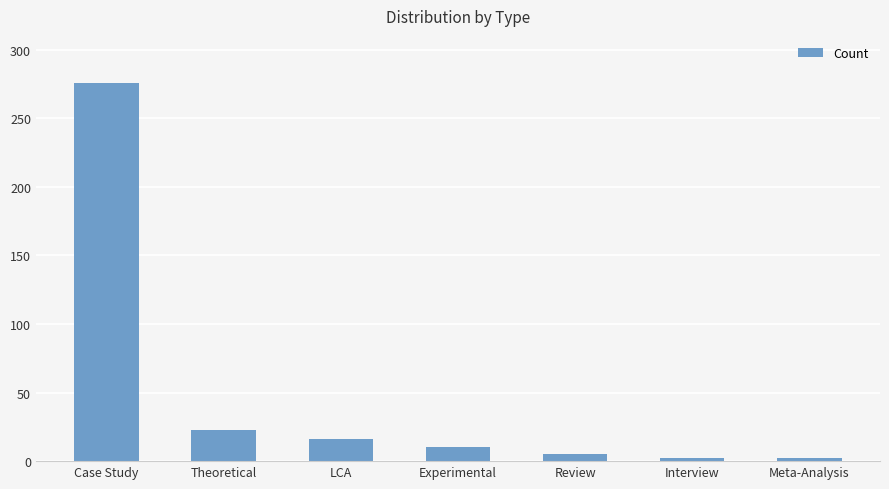

The value at Experimental is 10. True or false?

True